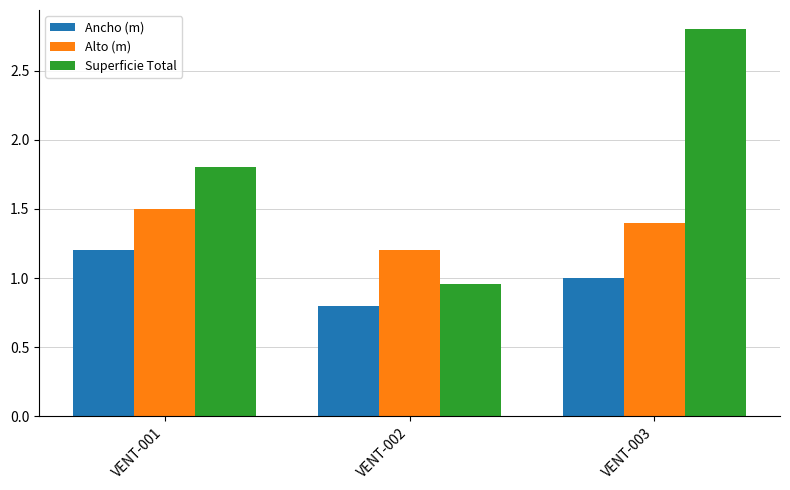

What is the minimum value shown in the chart?

0.8